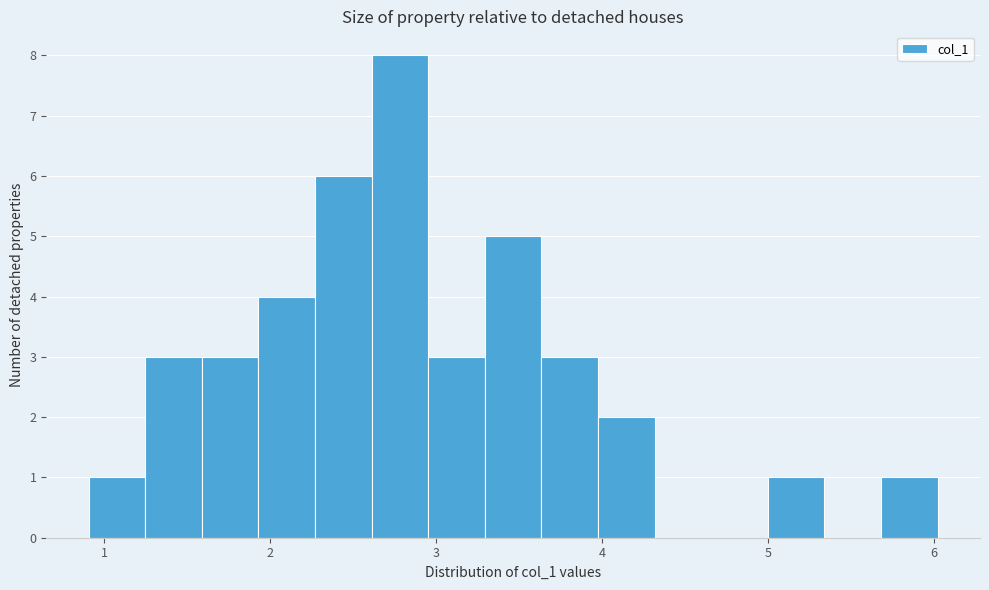

Around what value on the x-axis is the tallest bar? Give the approximate position of its centre, as read against the axis.

2.8